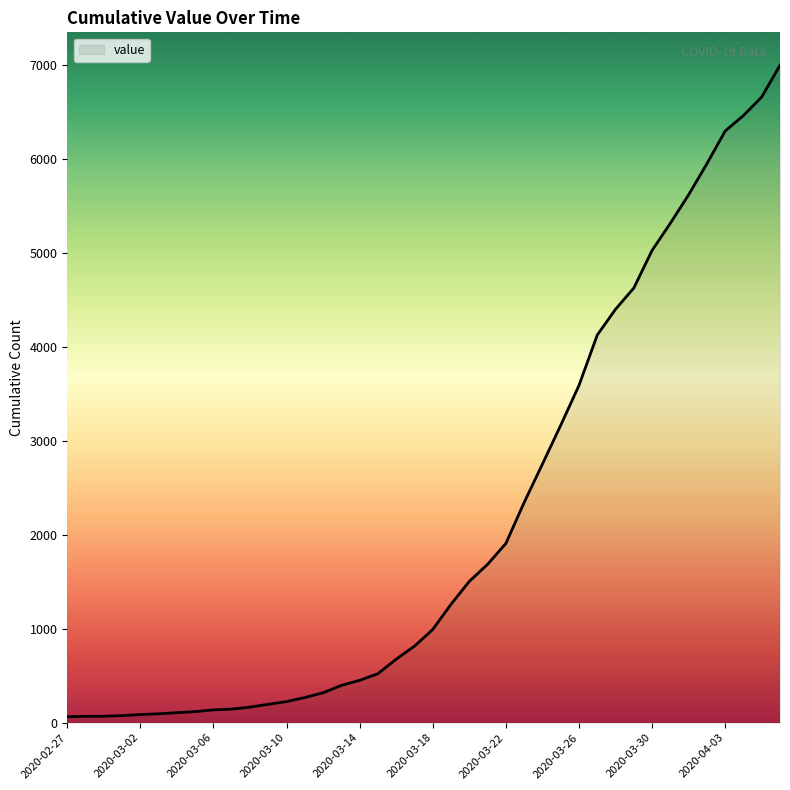

What is the difference between the maximum and minimum values?

6930